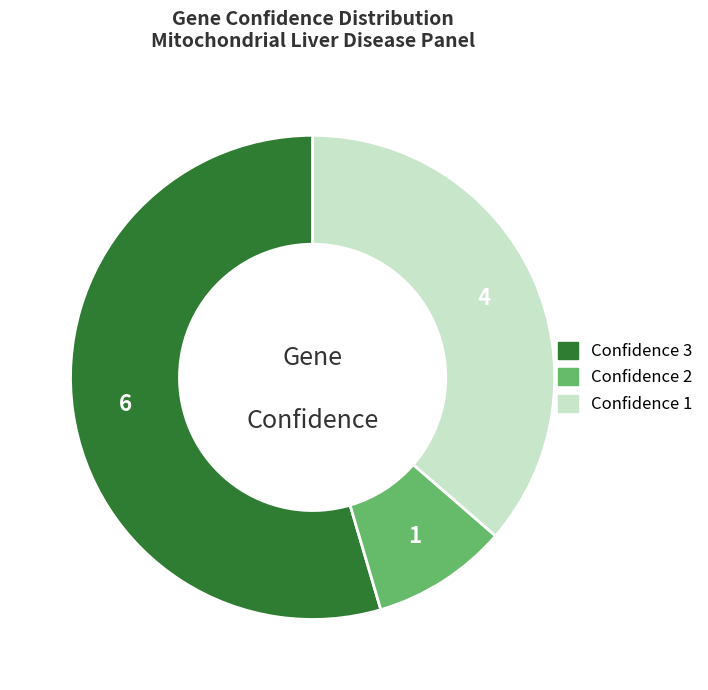

Is there any slice that represents more than half of the pie?

Yes